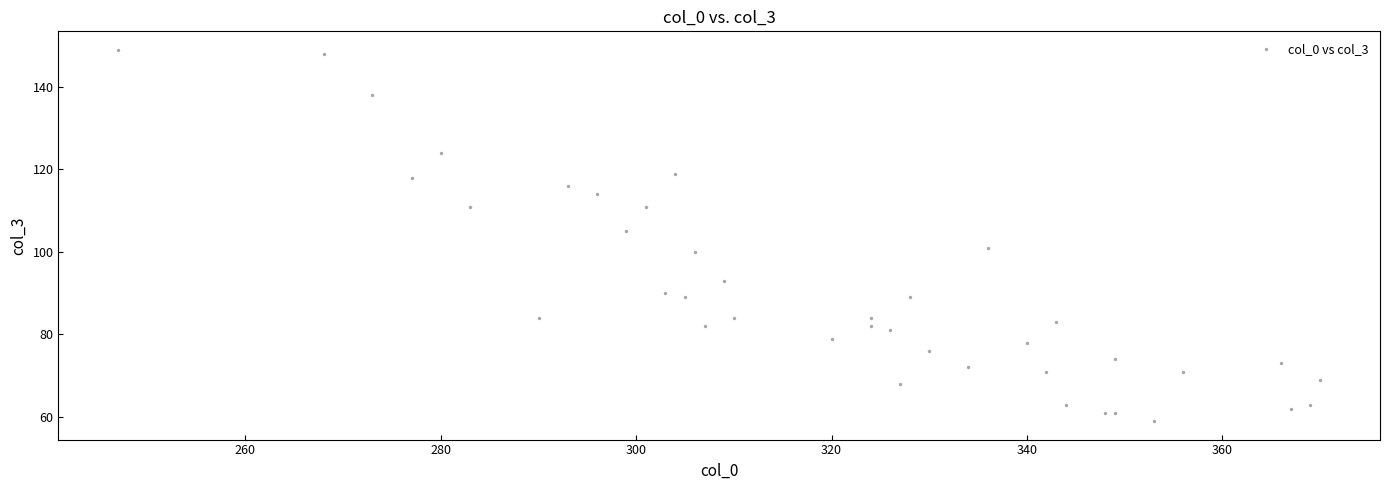

What Y value in the scatter plot is closest to 104?

105